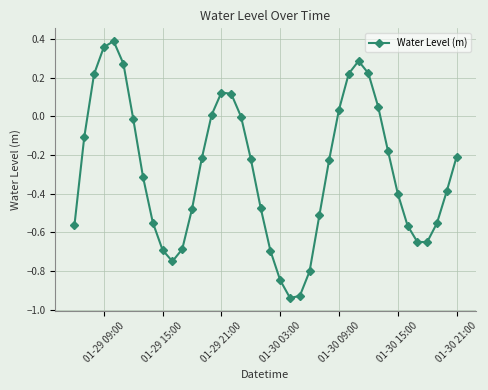

What is the difference between the maximum and second lowest values?

1.3